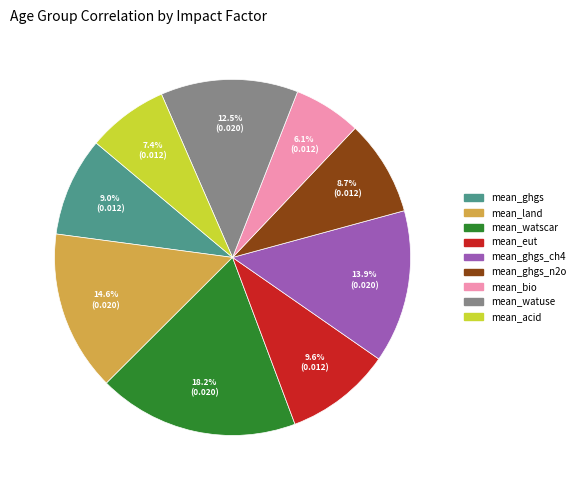

Does any single category account for the majority?

No